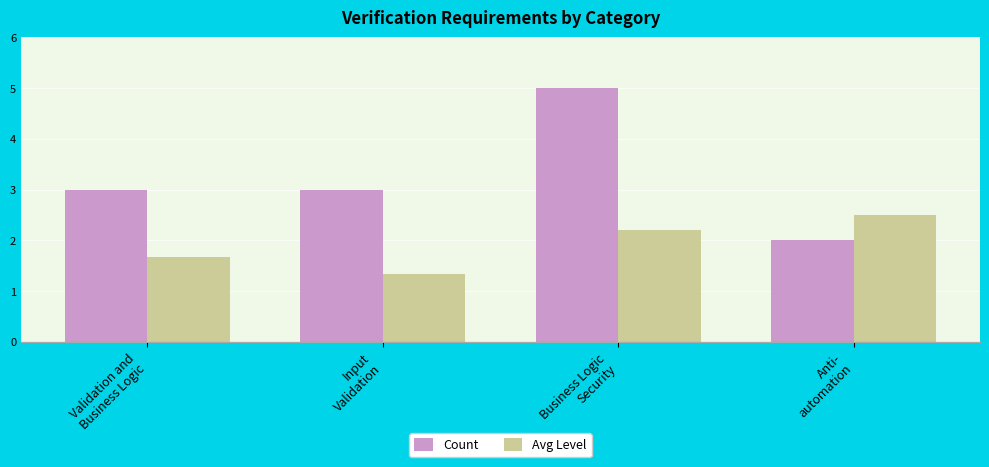

How many series are shown in this chart?

2